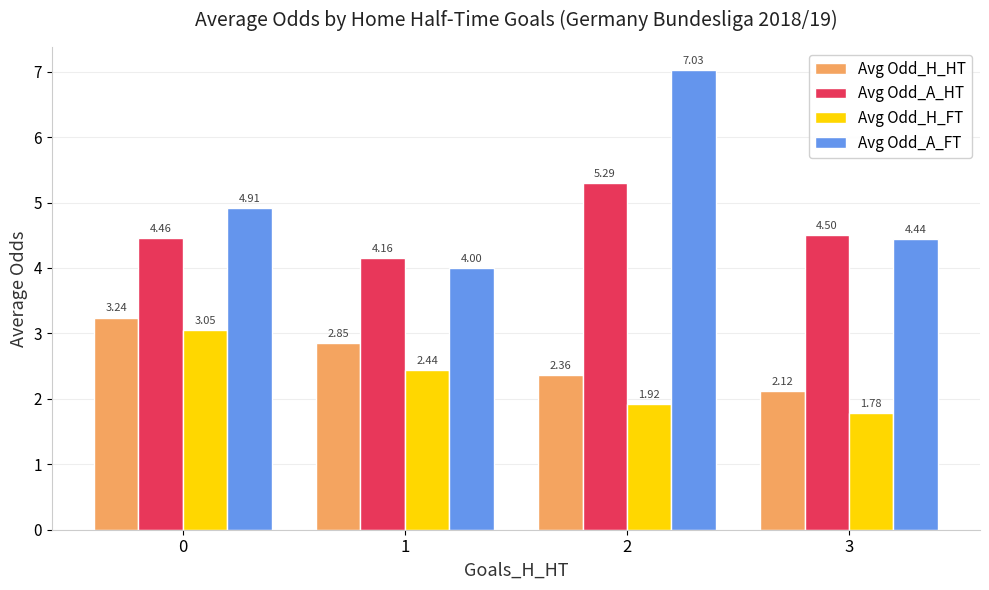

What is the difference between the second highest and minimum values in the Avg Odd_A_FT series?

0.9